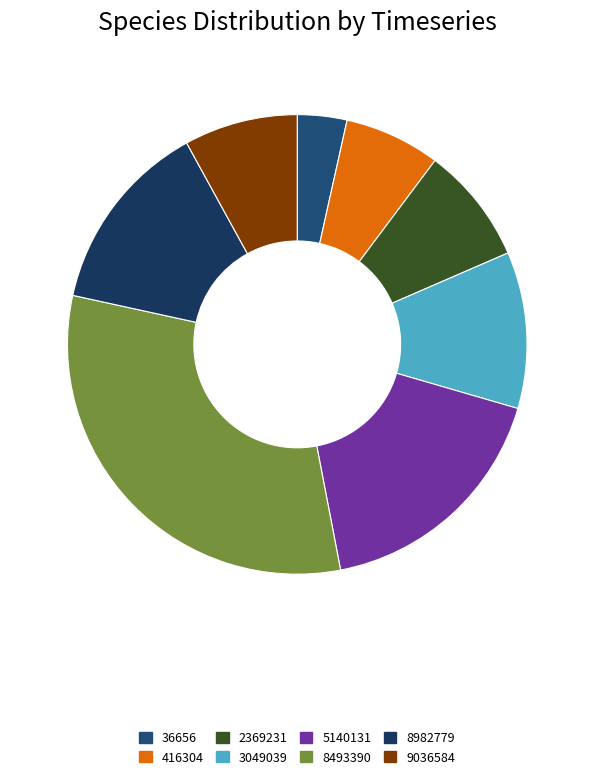

Count the number of slices in the pie.

8